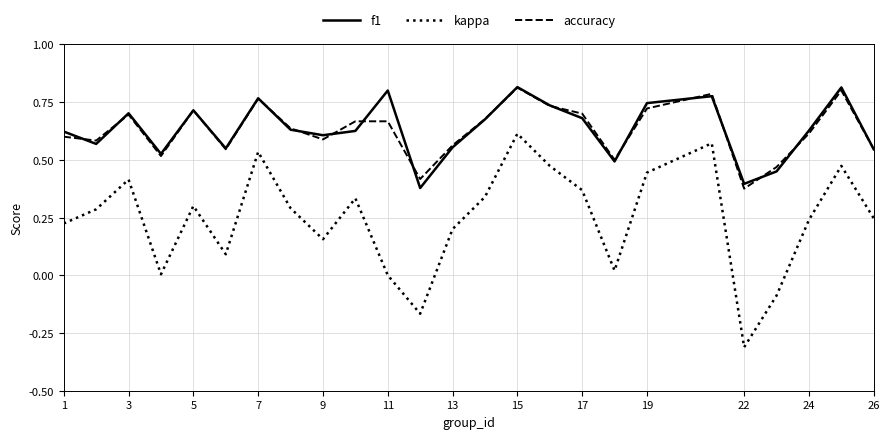

How many lines are shown in the chart?

3